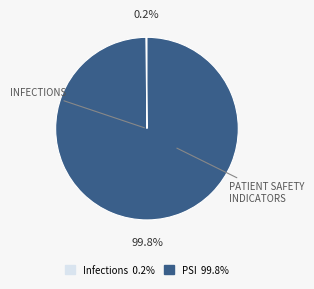

Which category has the biggest portion of the pie?

PSI 99.8%